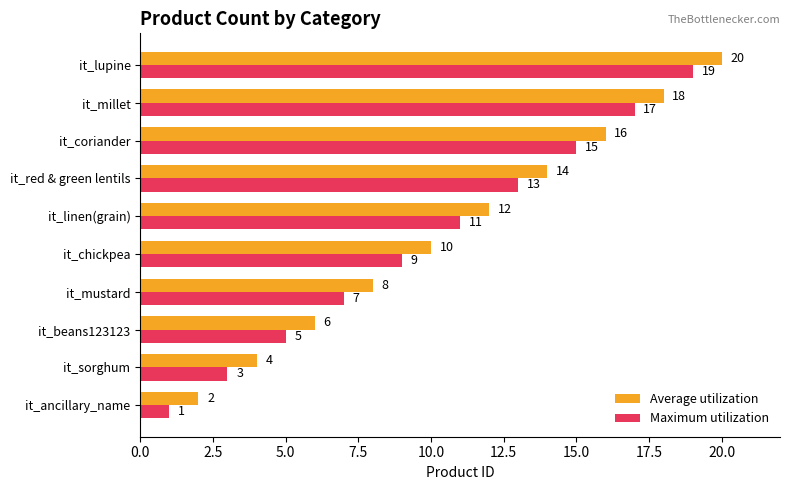

Is it true that Average utilization equals 11 at it_lupine?

False